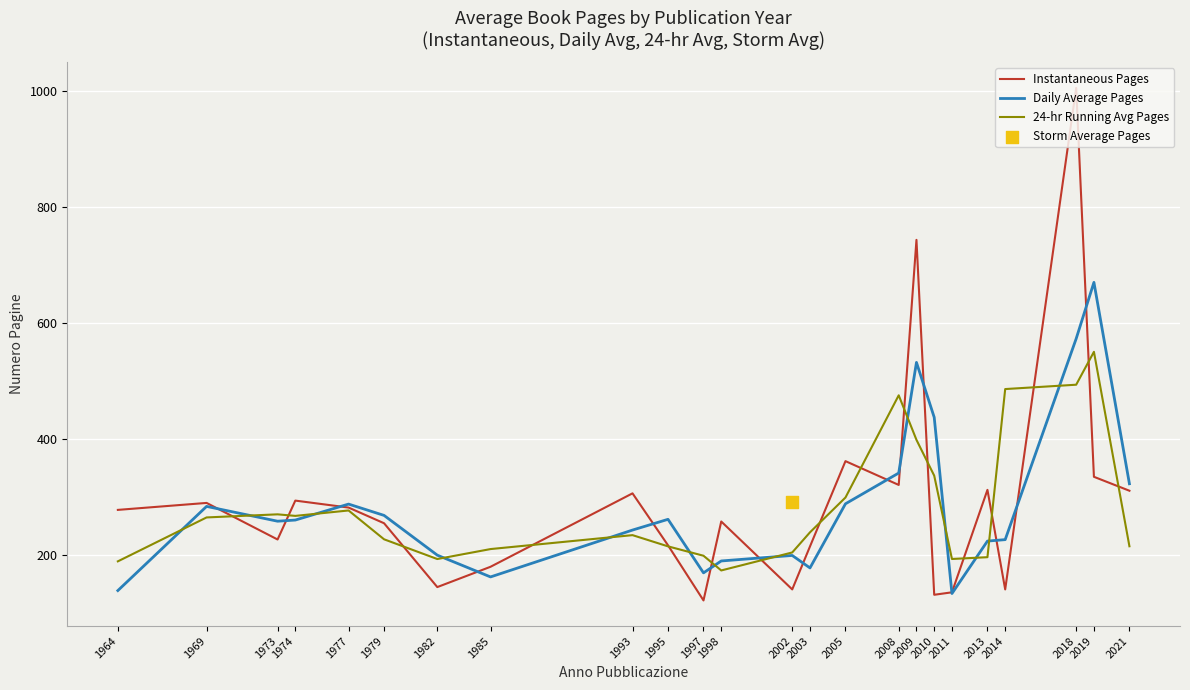

At which label is Instantaneous Pages closest to 563?

2009